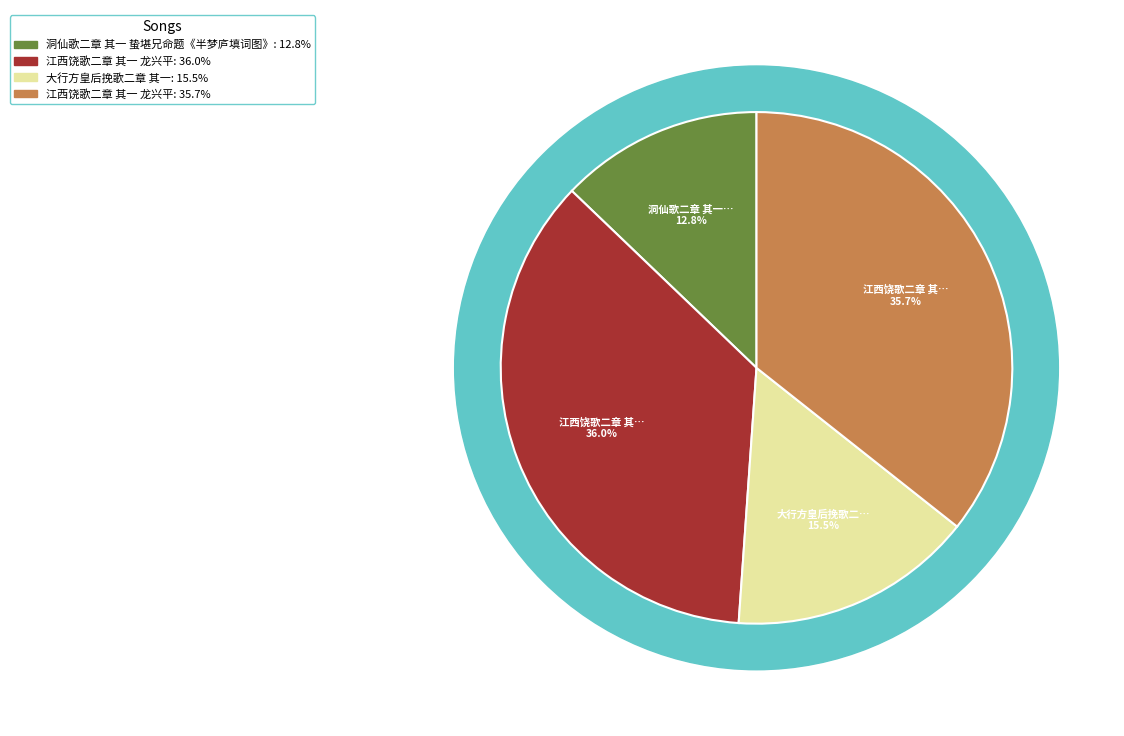

Which slice is the smallest?

洞仙歌二章 其一 蛰堪兄命题《半梦庐填词图》